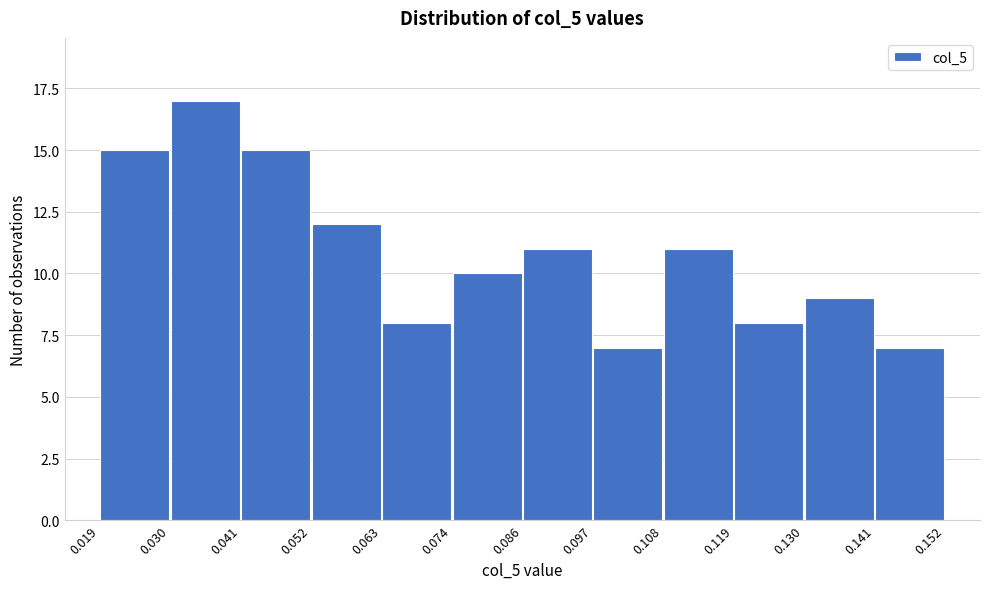

Over which range of the x-axis is the bar tallest?

0.030 to 0.041